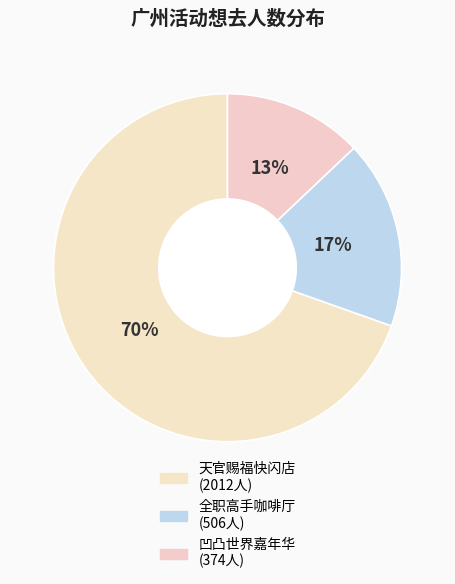

Which category has the smallest portion of the pie?

凹凸世界嘉年华 (374人)